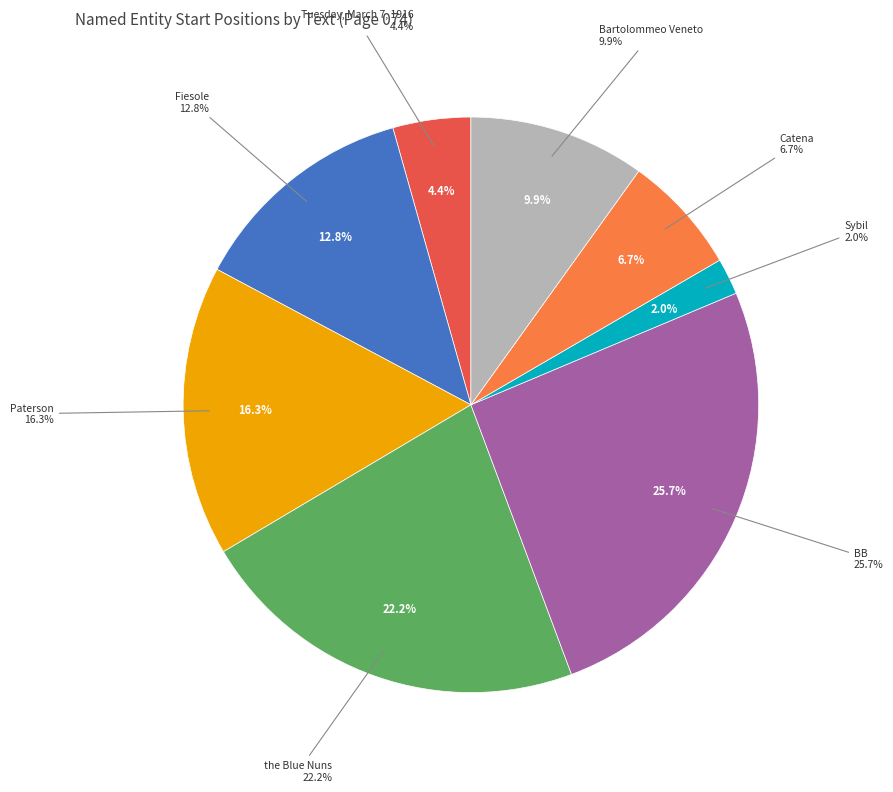

How many segments does this pie chart have?

8